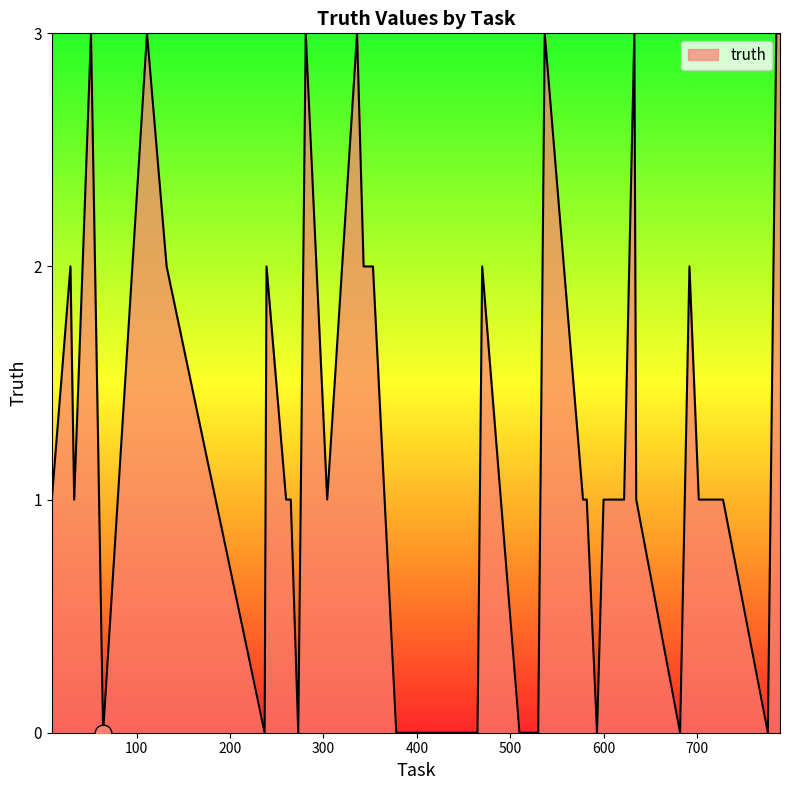

What is the maximum value shown in the chart?

3